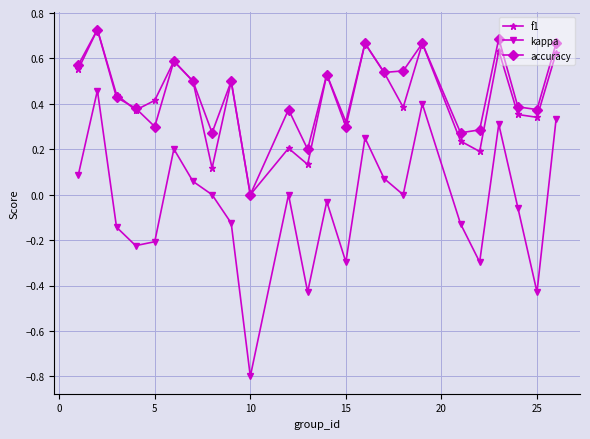

What is the minimum value shown in the chart?

-0.8